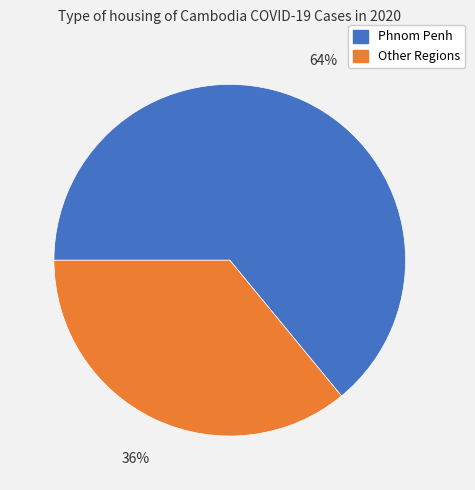

How many slices are in this pie chart?

2